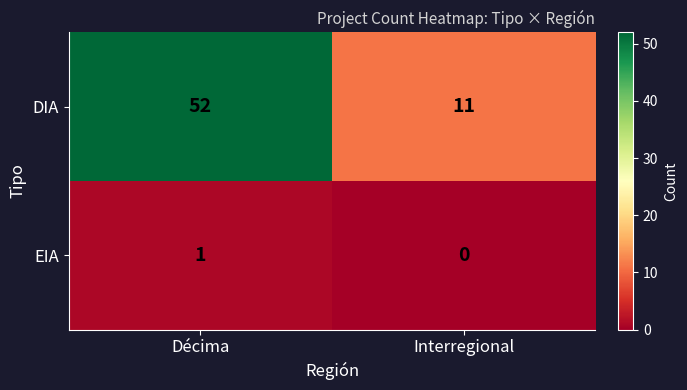

The DIA series shows 6 at Interregional. True or false?

False